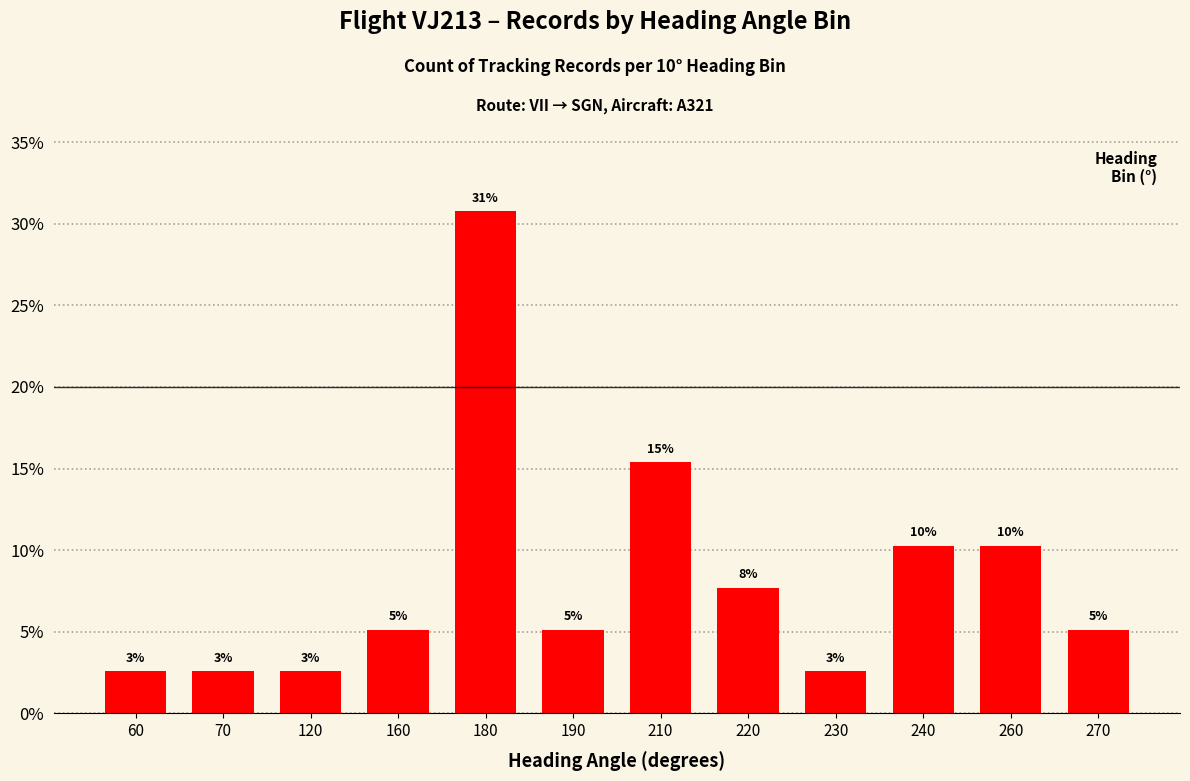

How many bars are there in total?

12